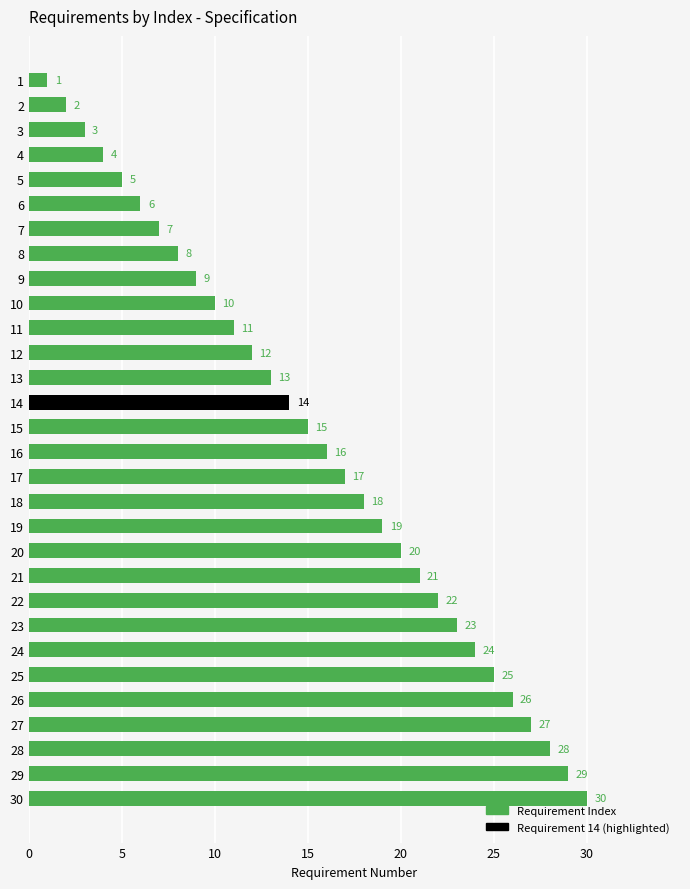

What is the smallest value displayed?

1